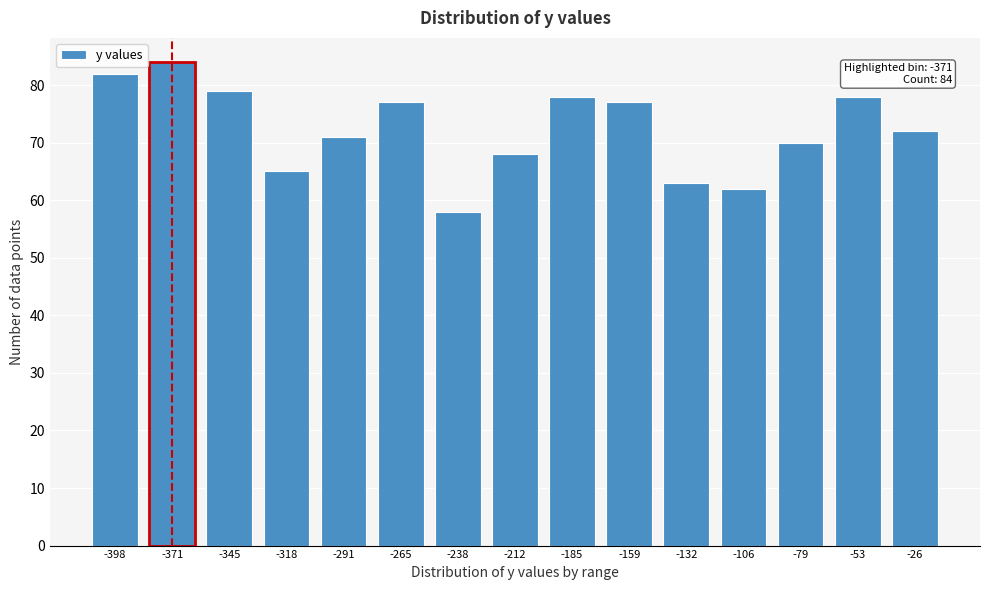

Reading left to right, extract all data points from this chart.

82	84	79	65	71	77	58	68	78	77	63	62	70	78	72